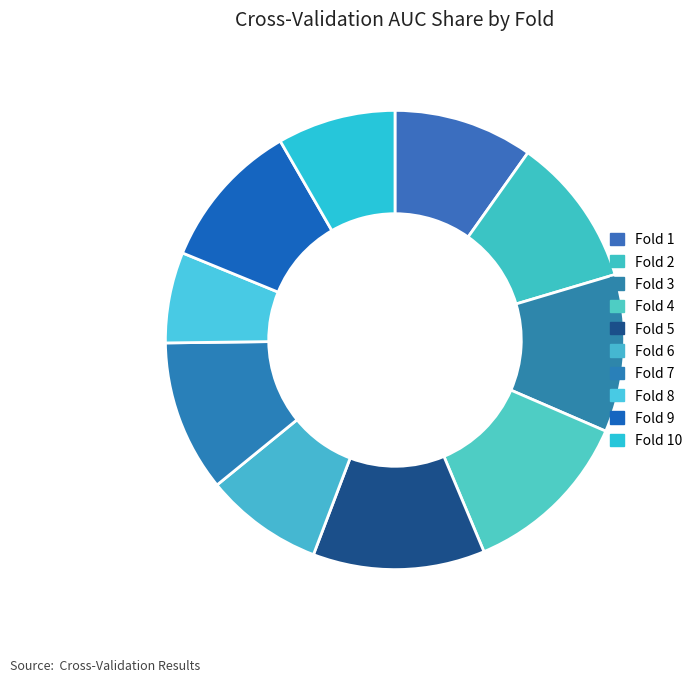

Which category has the smallest portion of the pie?

Fold 8